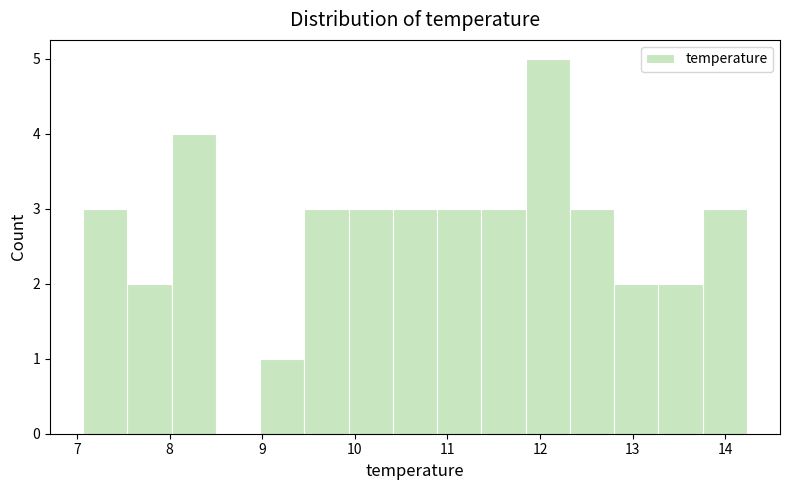

Reading left to right, transcribe this chart: for each bar, give the range it covers on the x-axis and its height. Neither the bar edges nor the heights are printed on the chart, so give them approximately, as read against the axes.

7.1 to 7.5: 3
7.5 to 8.0: 2
8.0 to 8.5: 4
8.5 to 9.0: 0
9.0 to 9.5: 1
9.5 to 9.9: 3
9.9 to 10.4: 3
10.4 to 10.9: 3
10.9 to 11.4: 3
11.4 to 11.8: 3
11.8 to 12.3: 5
12.3 to 12.8: 3
12.8 to 13.3: 2
13.3 to 13.8: 2
13.8 to 14.2: 3